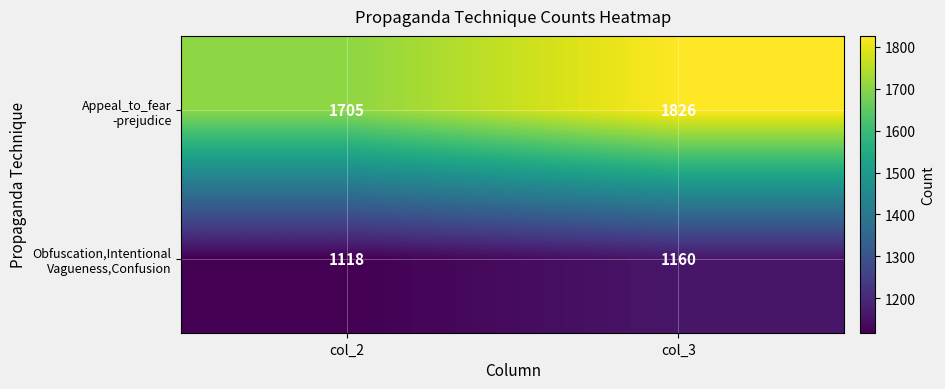

What is the difference between the highest and lowest values at col_3?

666